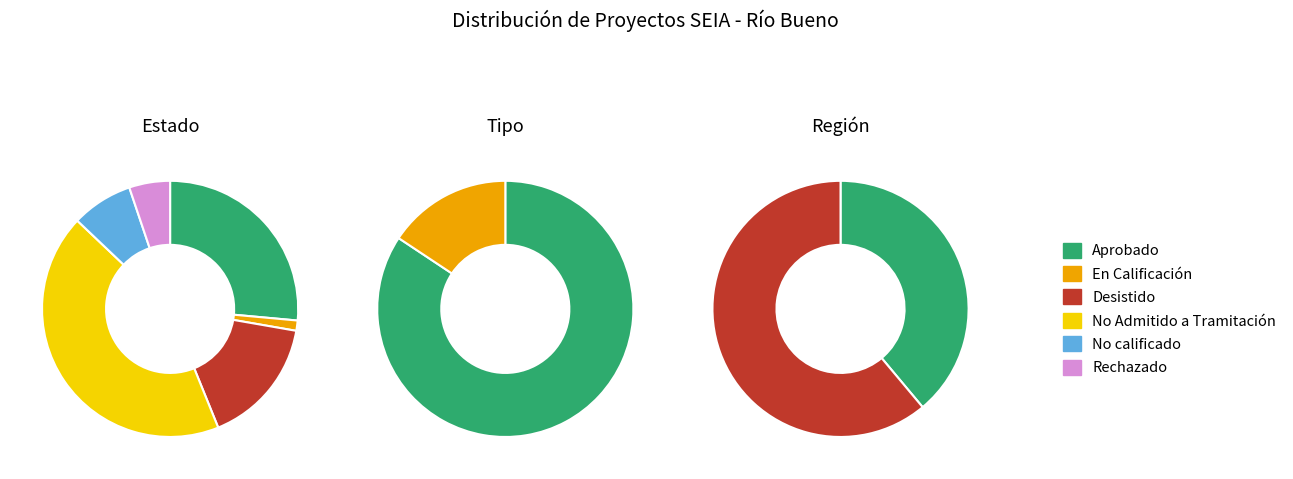

Is there any slice that represents more than half of the pie?

No